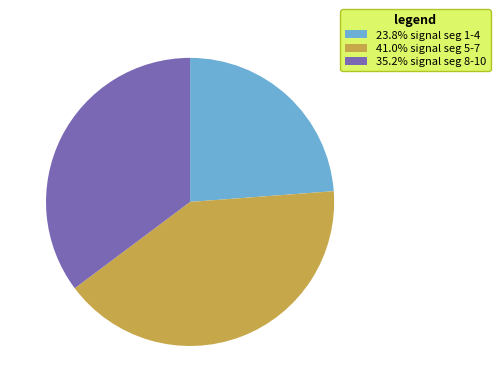

Approximately how many times larger is the value at 41.0% signal seg 5-7 compared to 35.2% signal seg 8-10?

1.2